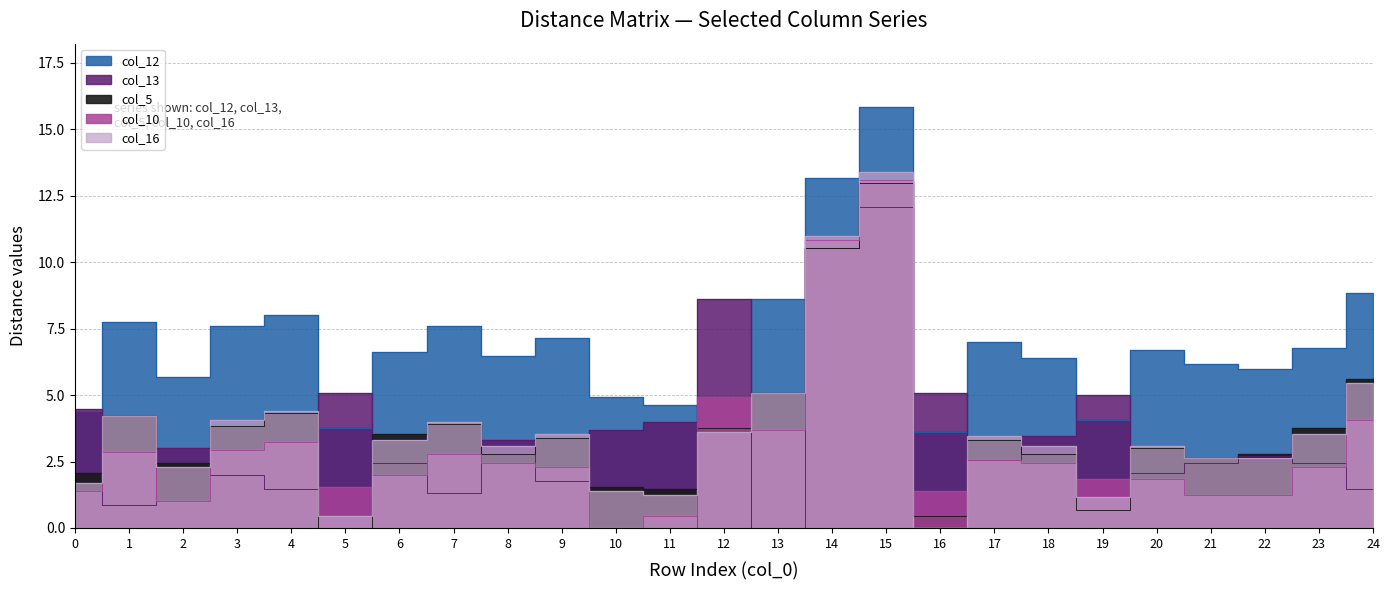

What is the average value of the col_10 series?

3.0